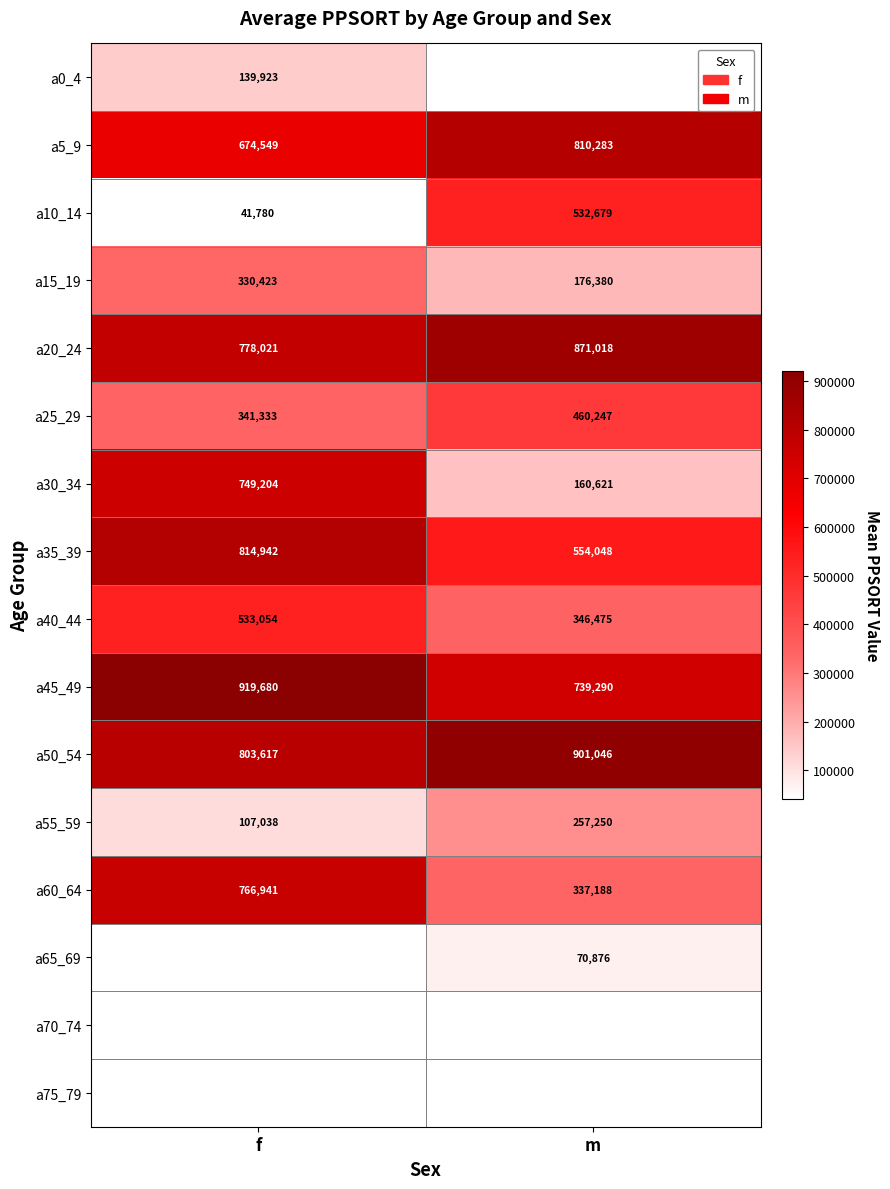

Where is a5_9 nearest to the value 742416?

f